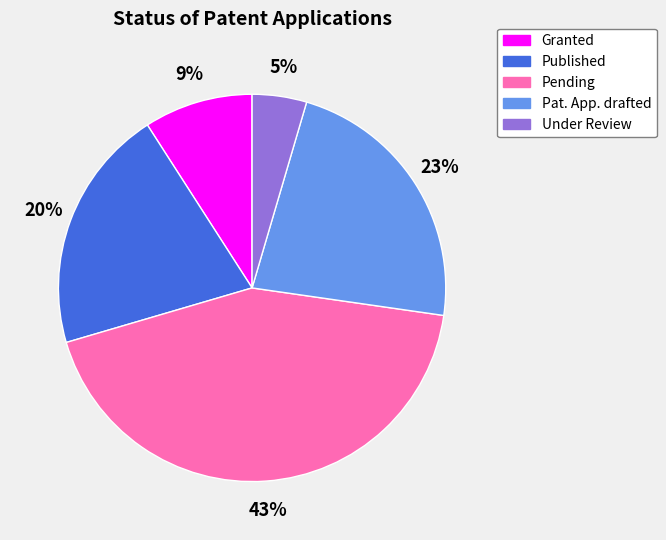

Is there a majority slice in this chart?

No